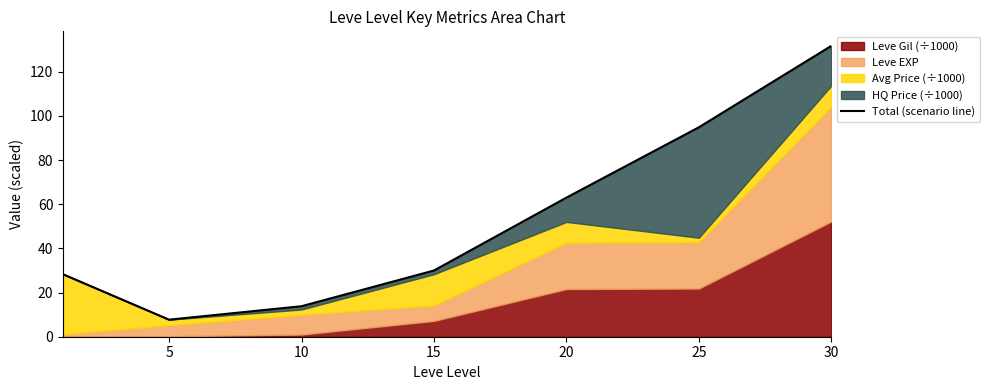

What is the smallest value displayed?

7.7